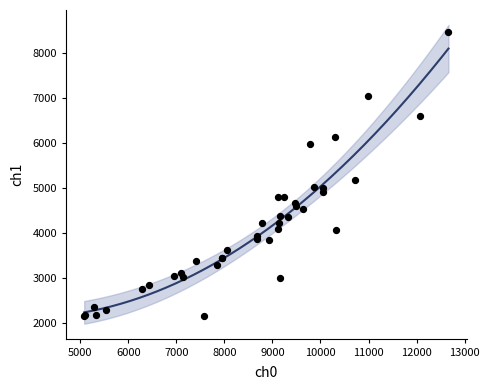

What Y value in the scatter plot is closest to 5306?

5178.1